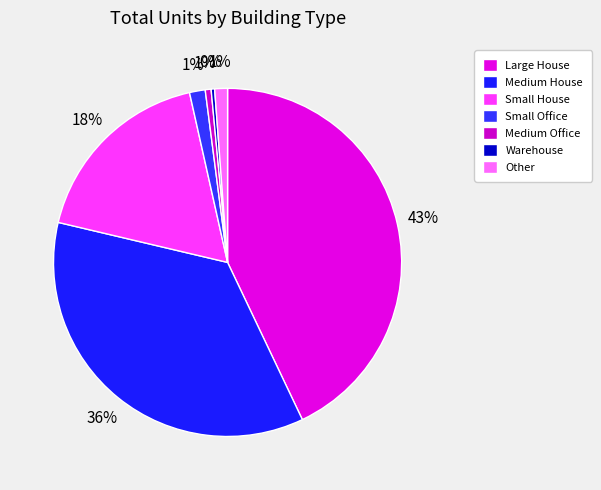

How many segments does this pie chart have?

7